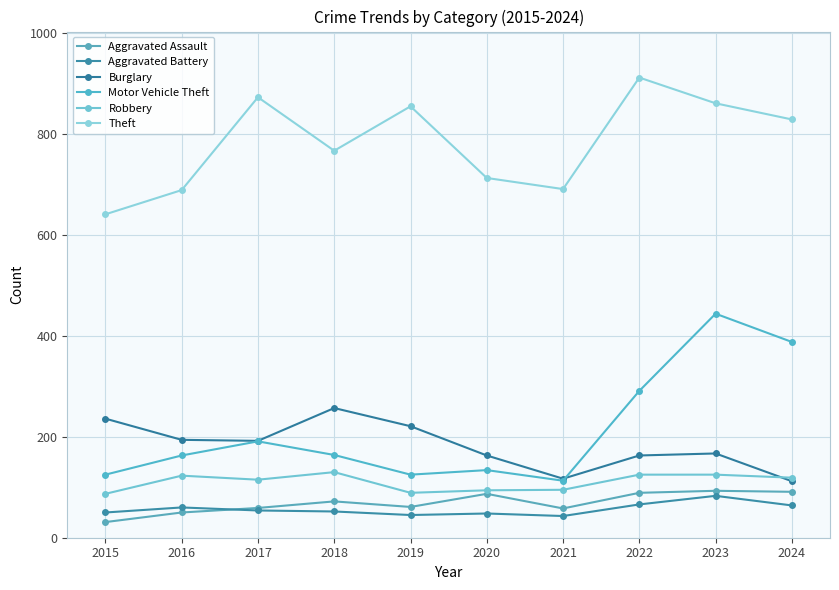

True or false: Robbery and Aggravated Battery cross at least once.

False